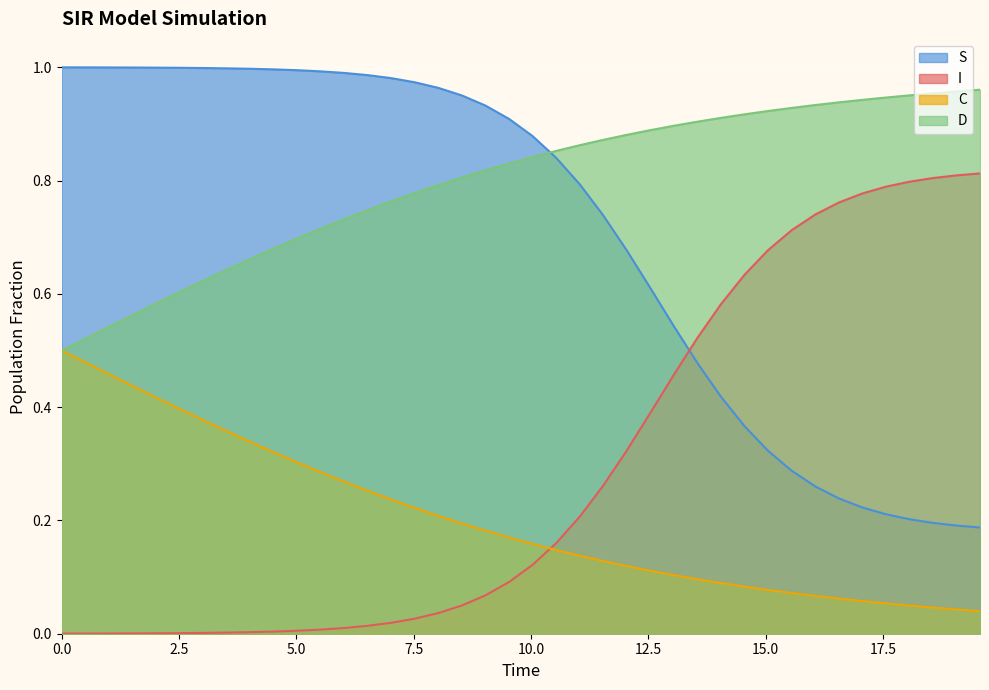

Which series ends up on top after the final intersection of S and I?

I